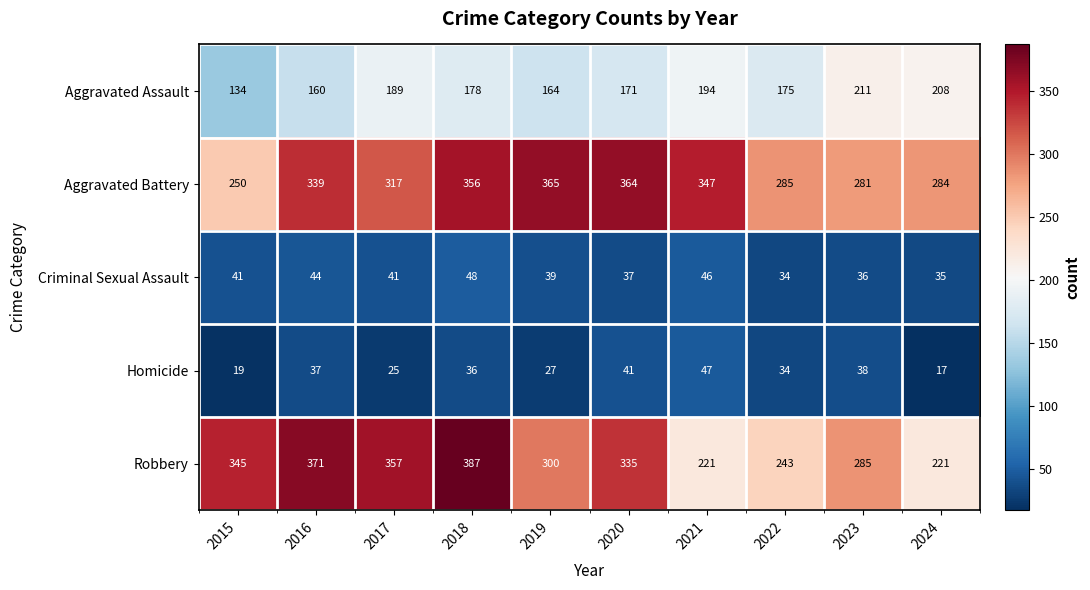

Which category has the highest value across all series?

2018